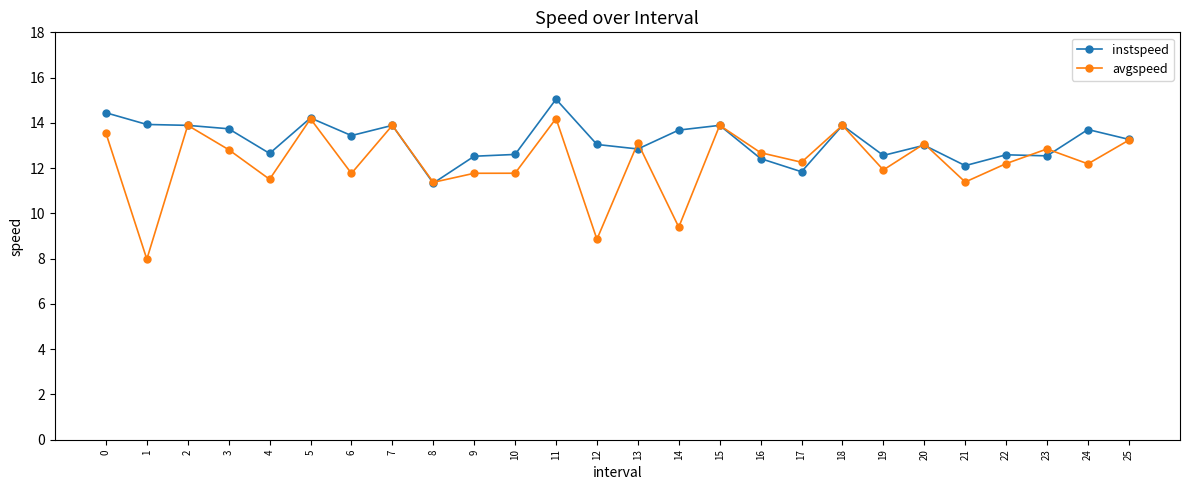

Which series has the largest range (max minus min)?

avgspeed